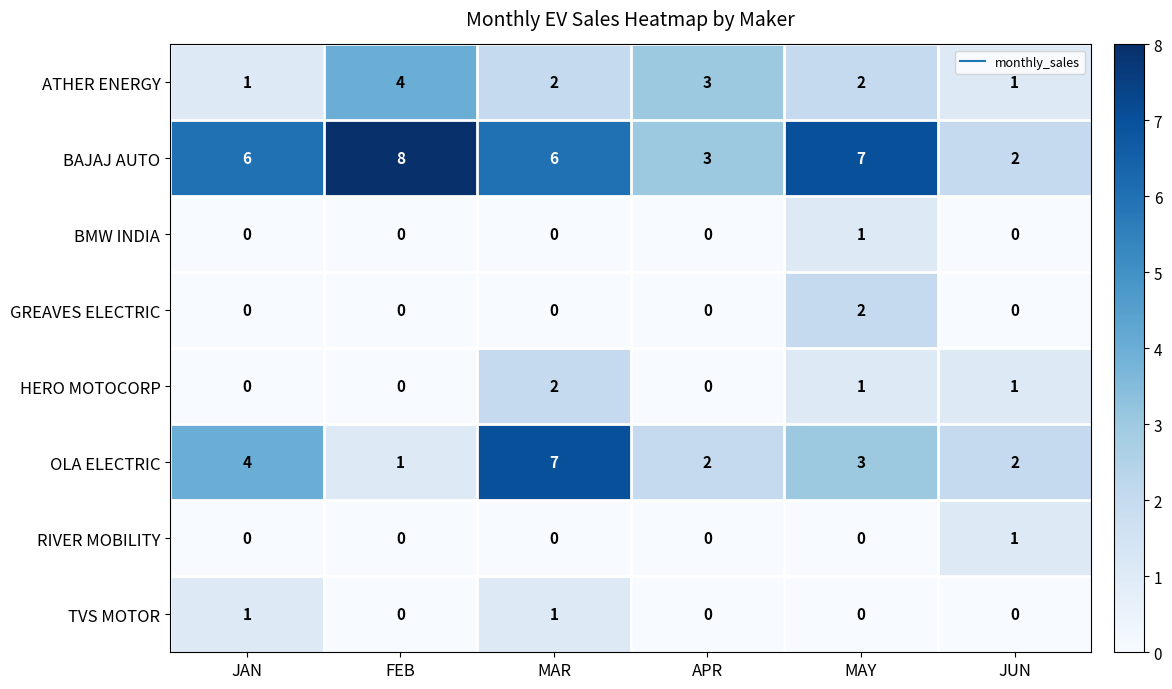

What is the highest value of the BAJAJ AUTO series?

8